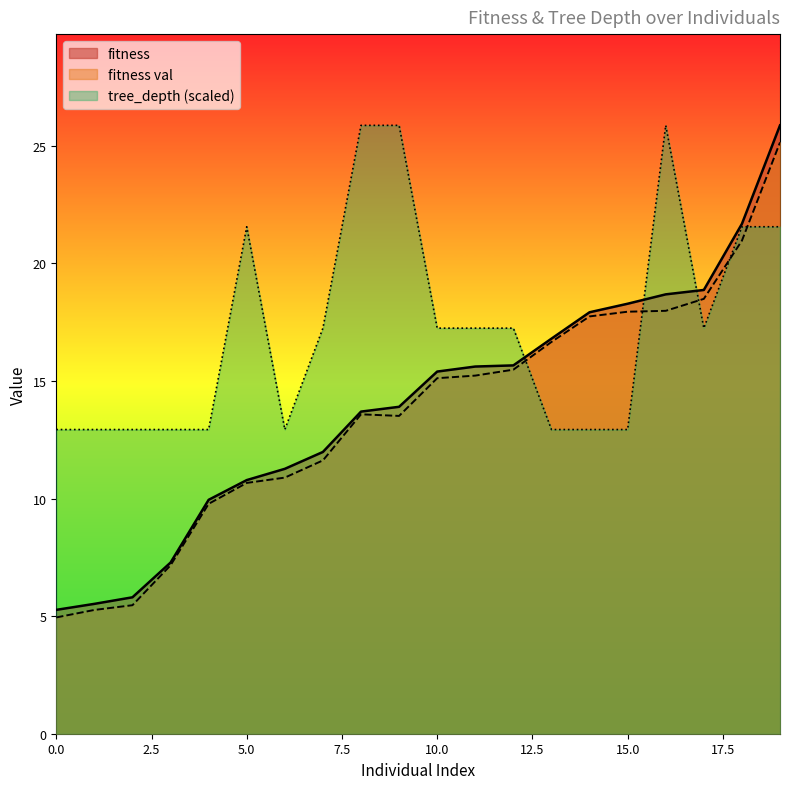

Reading left to right, extract all data points from this chart.

fitness: 5.3	5.5	5.8	7.3	9.9	10.8	11.3	12.0	13.7	13.9	15.4	15.6	15.7	16.8	17.9	18.3	18.7	18.9	21.7	25.9
fitness val: 4.9	5.3	5.5	7.2	9.8	10.7	10.9	11.6	13.6	13.5	15.1	15.2	15.5	16.7	17.7	17.9	18.0	18.5	21.0	25.1
tree_depth: 12.9	12.9	12.9	12.9	12.9	21.6	12.9	17.2	25.9	25.9	17.2	17.2	17.2	12.9	12.9	12.9	25.9	17.2	21.6	21.6